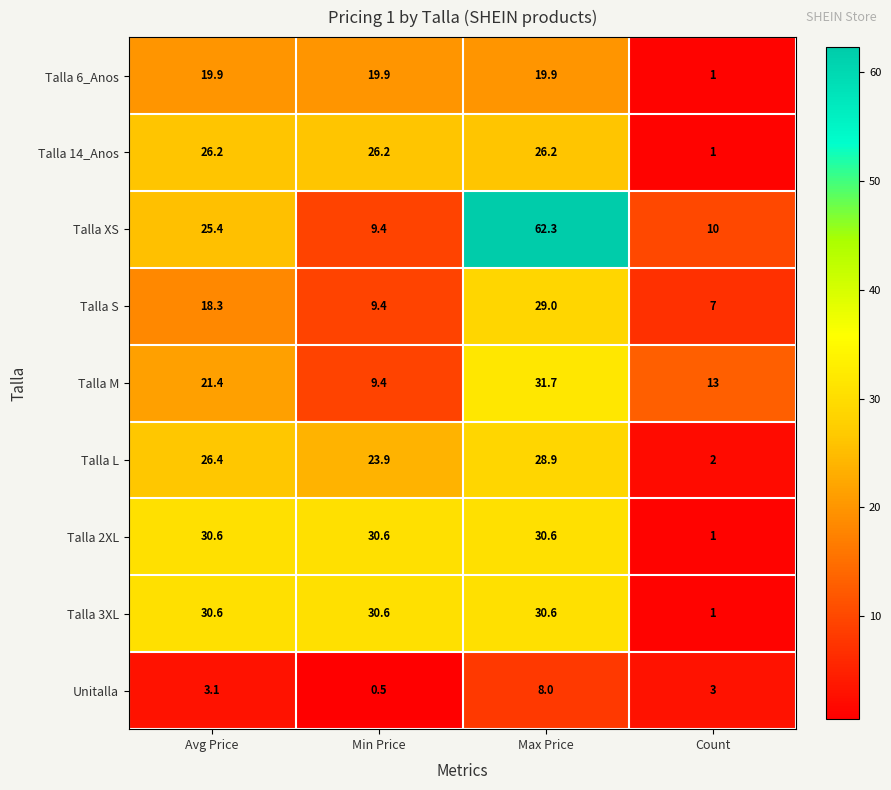

What is the sum of all Unitalla values?

14.6